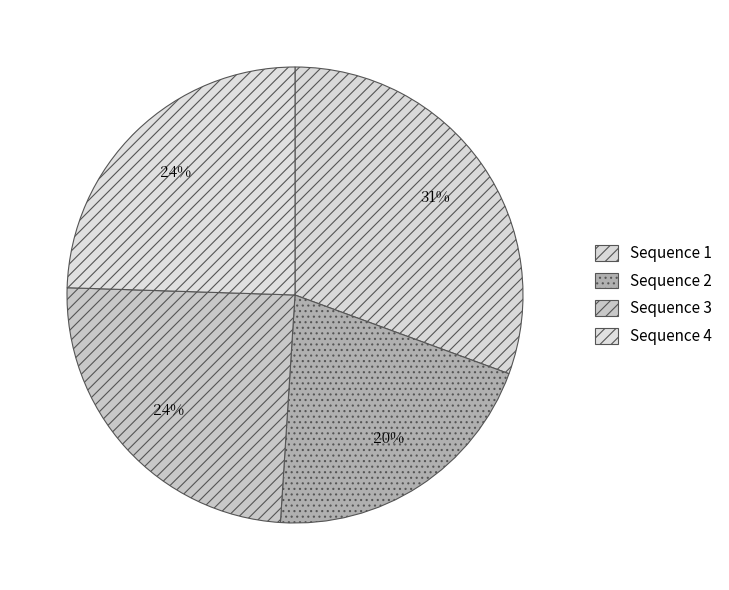

What is the largest slice in the pie chart?

Sequence 1